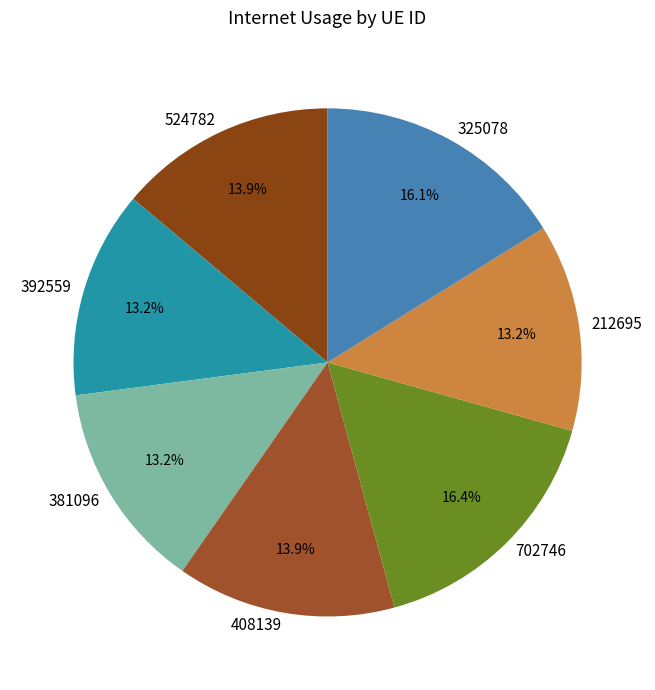

How many slices are in this pie chart?

7